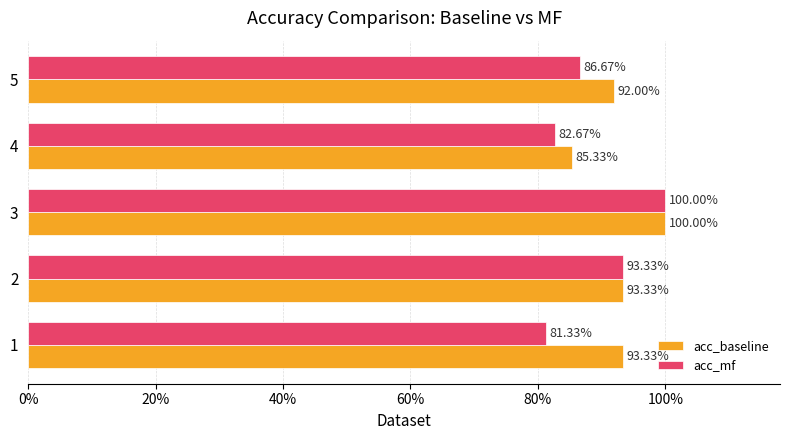

What is the greatest value displayed?

1.0